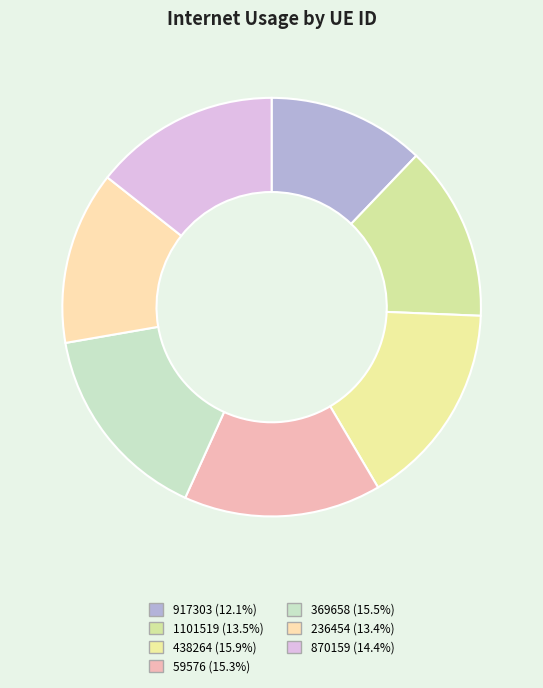

Which category has the biggest portion of the pie?

438264